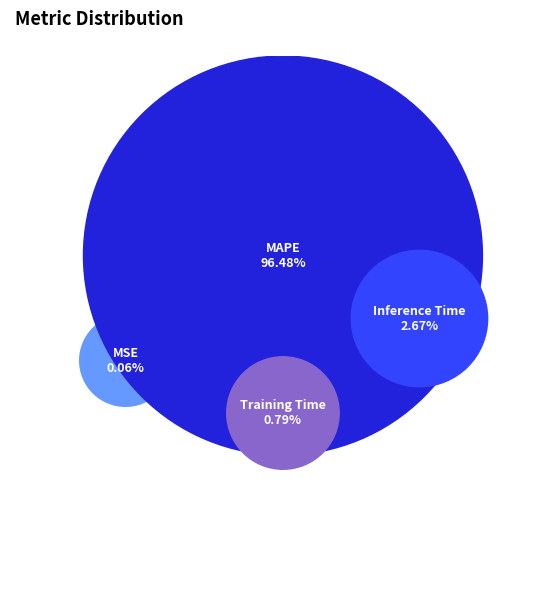

Does MAPE account for over 50% of the chart?

Yes